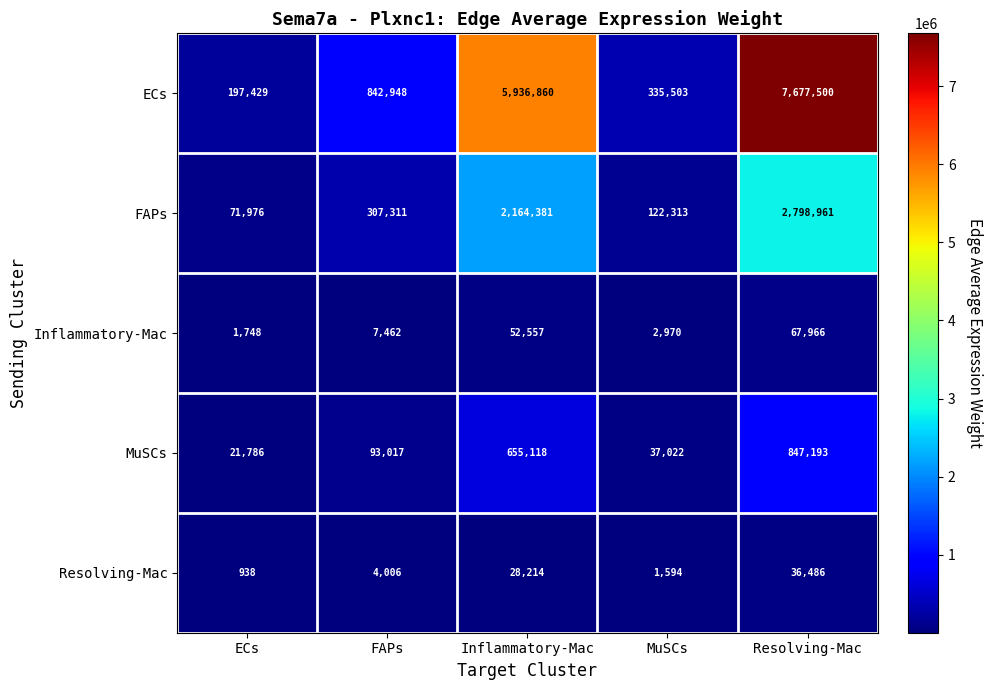

Where is Resolving-Mac nearest to the value 18712?

Inflammatory-Mac